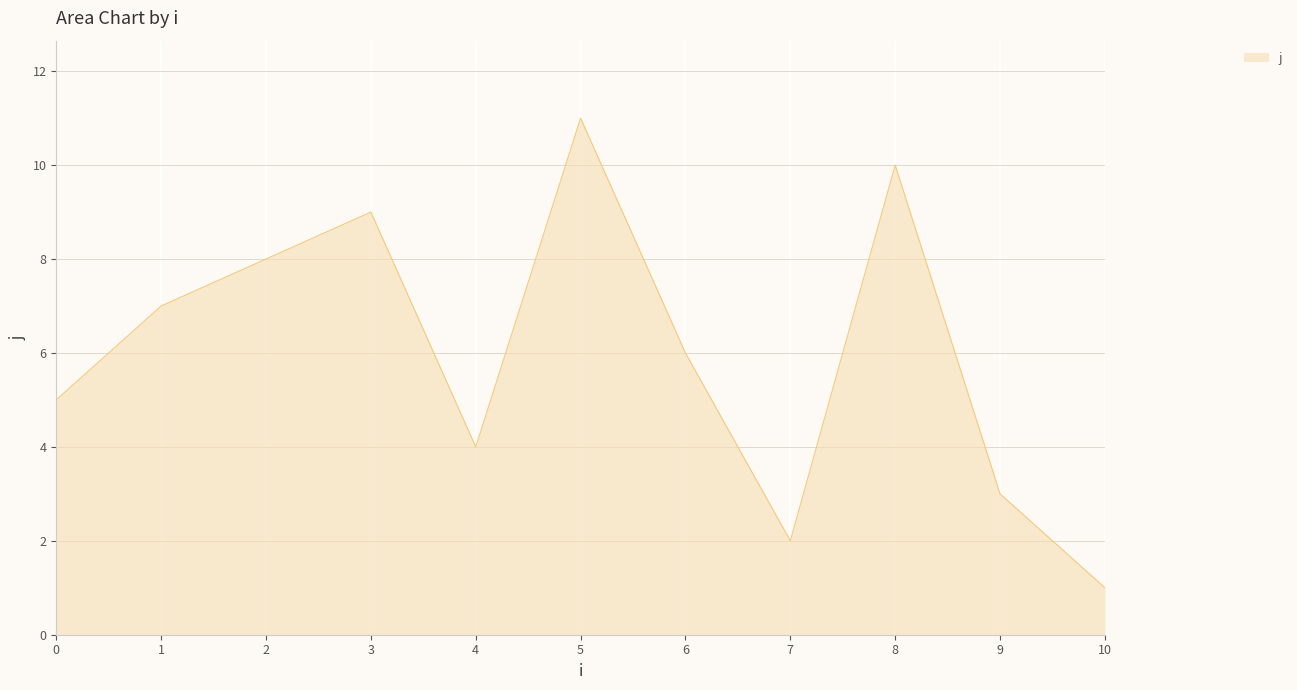

How many values are below 6?

5